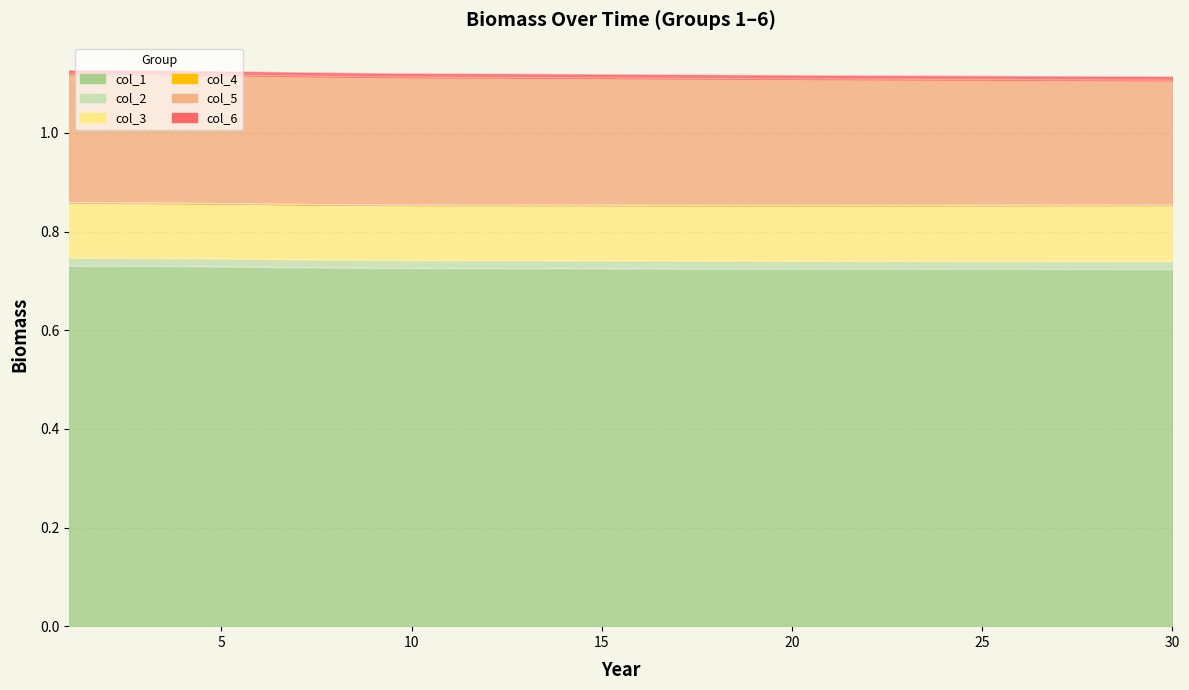

Where is col_5 nearest to the value 0?

30